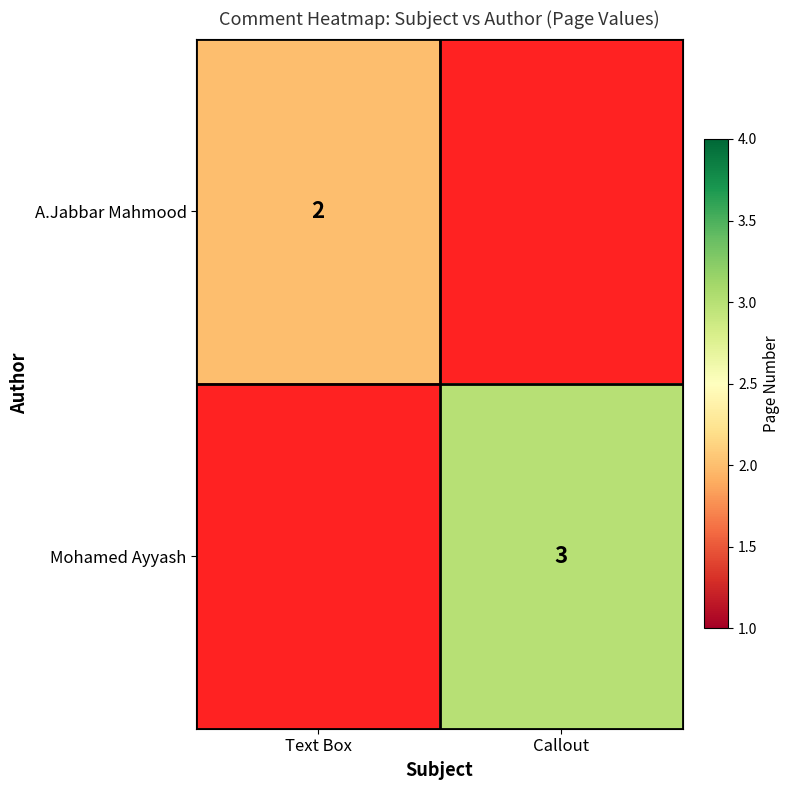

Which has a higher value, Callout or Text Box?

Text Box